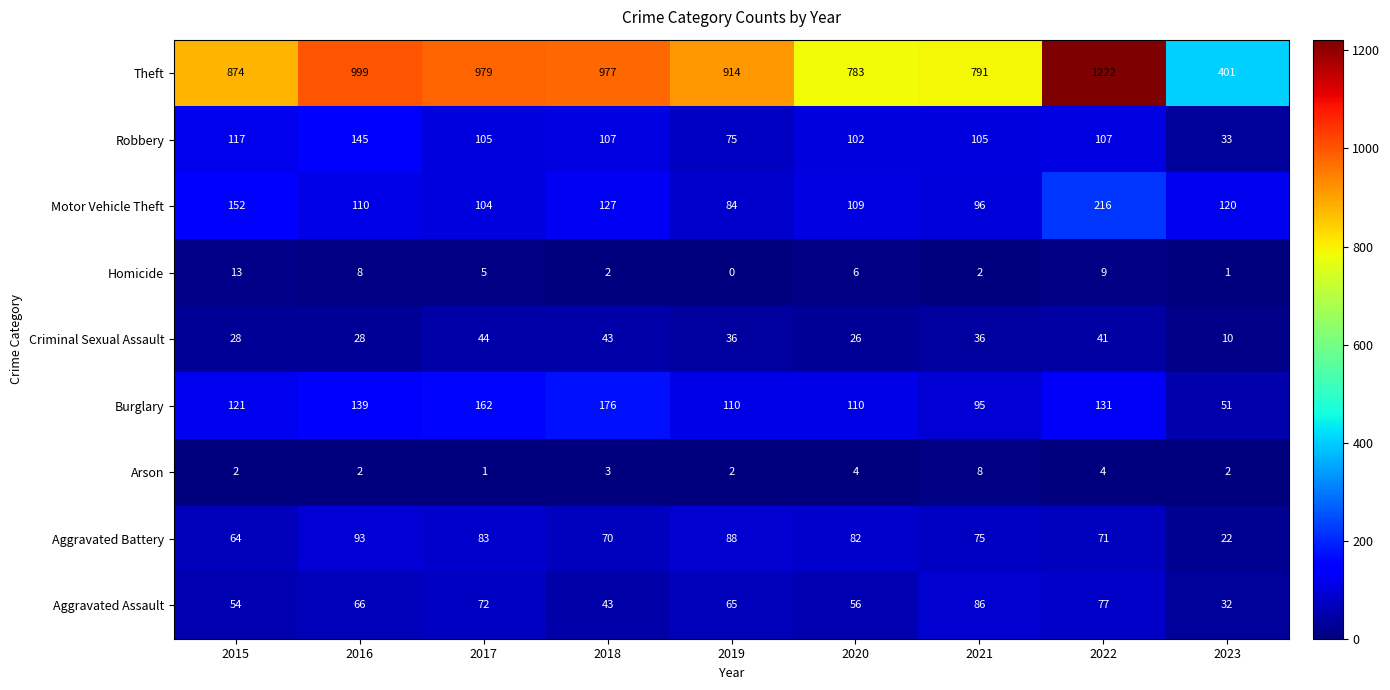

At which category does the chart reach its peak across all series?

2022